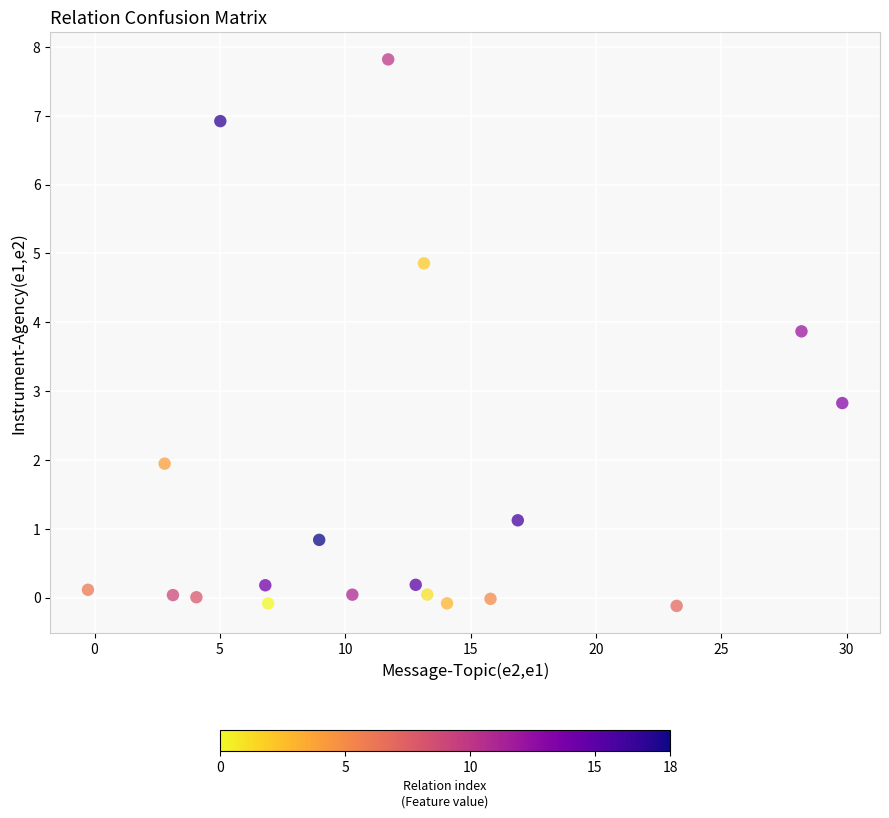

What is the range of X values (max minus min)?

30.1